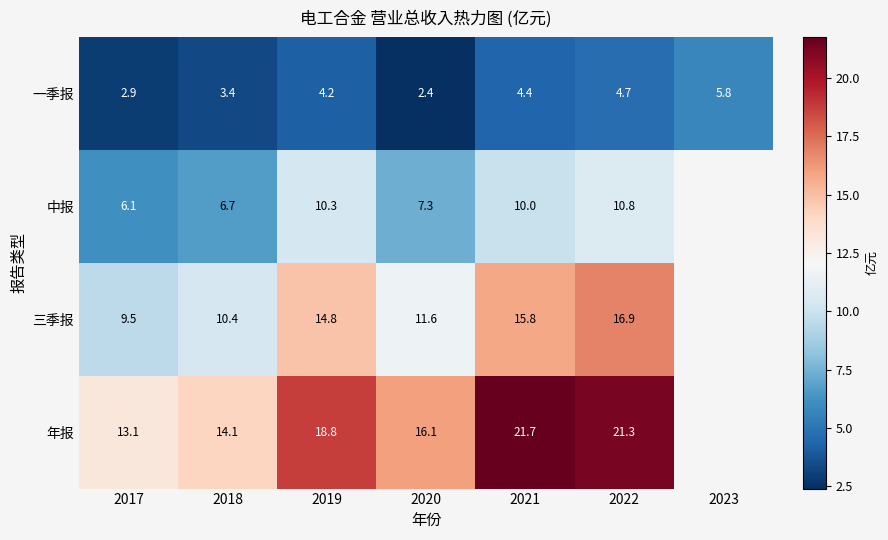

Which series changed the most between 2020 and 2021?

年报